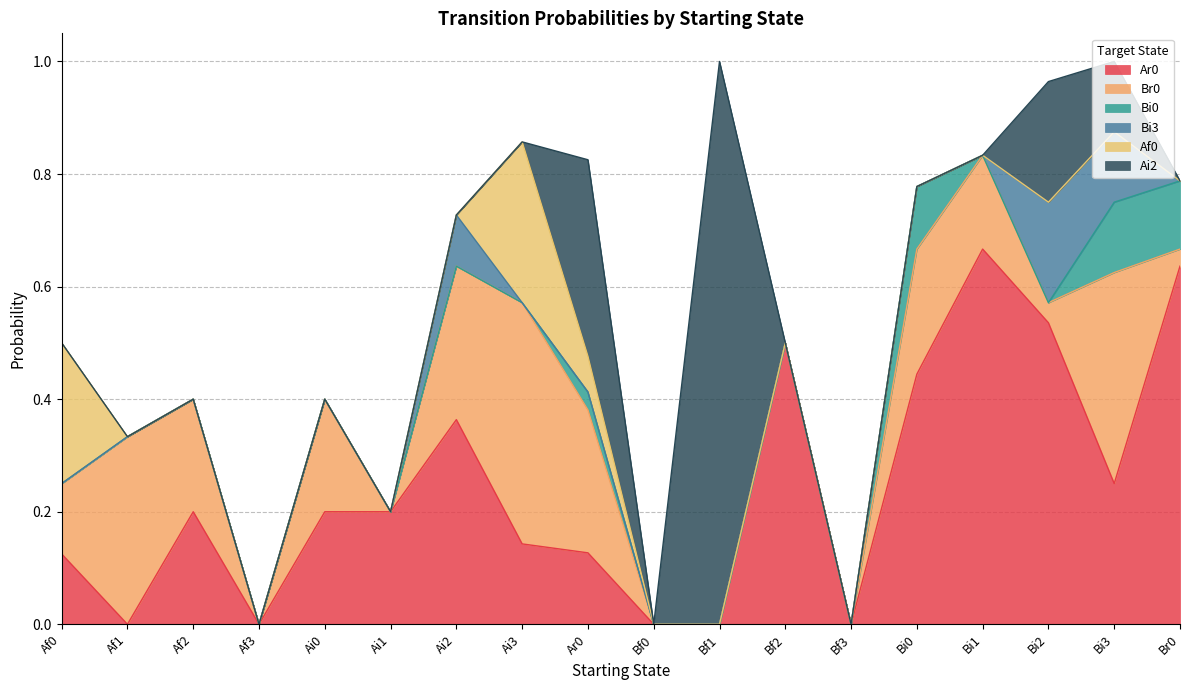

Which series has the largest total across all categories?

Ar0